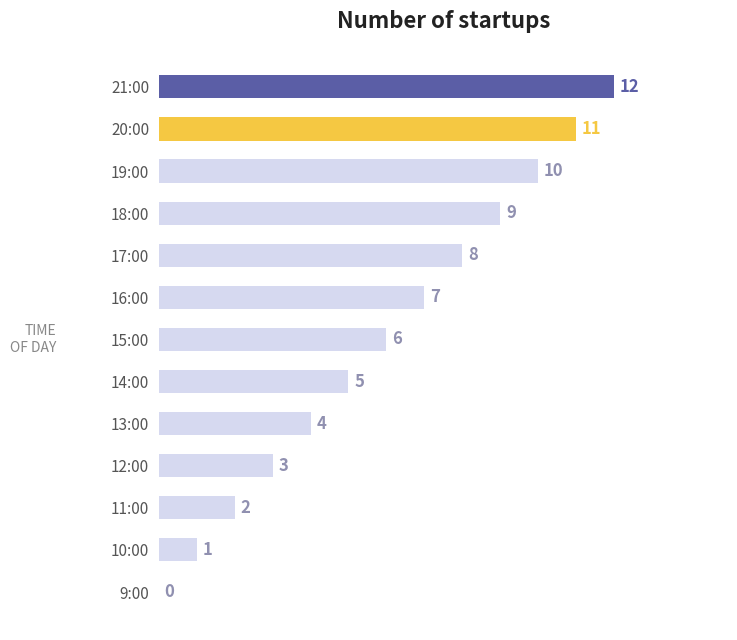

What is the sum of all values?

78